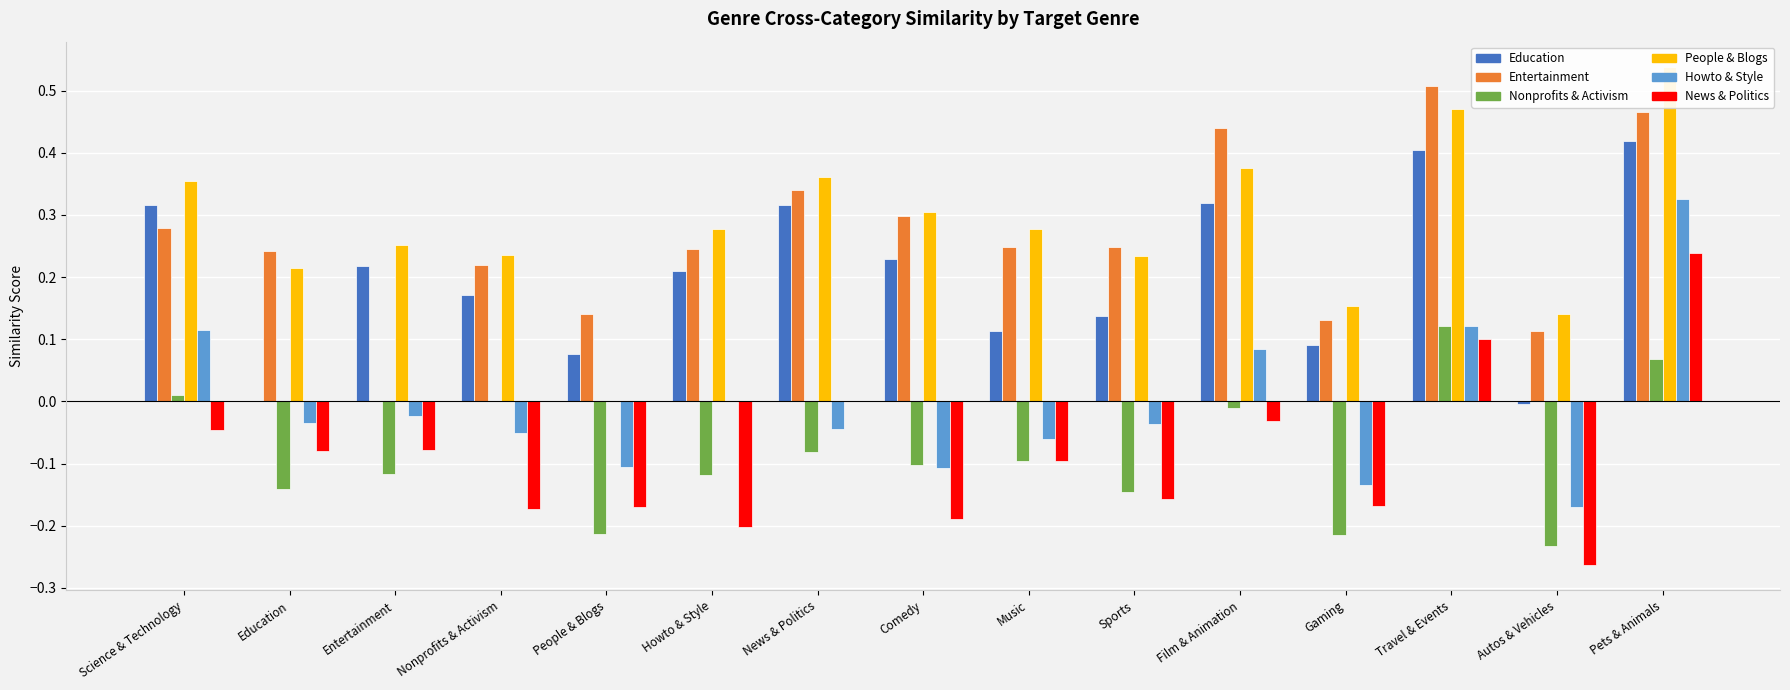

How many bars are there in total?

90